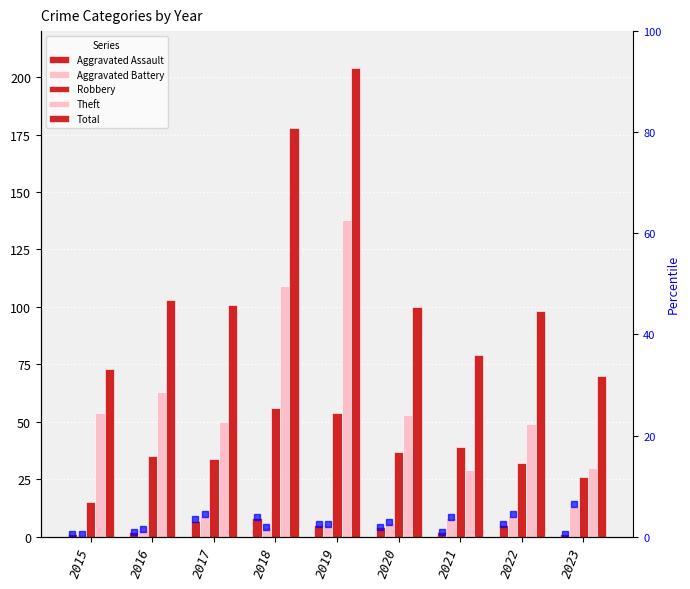

What is the difference between the Theft values at 2023 and 2016?

33